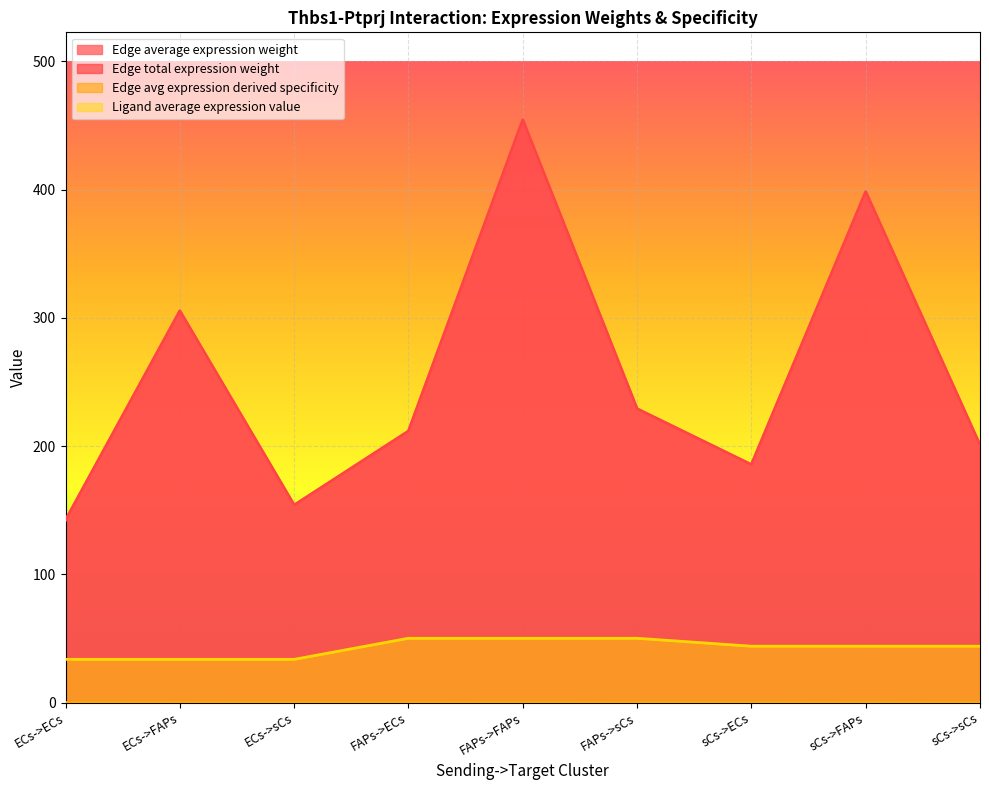

What is the label of the 9th point from the right?

ECs->ECs